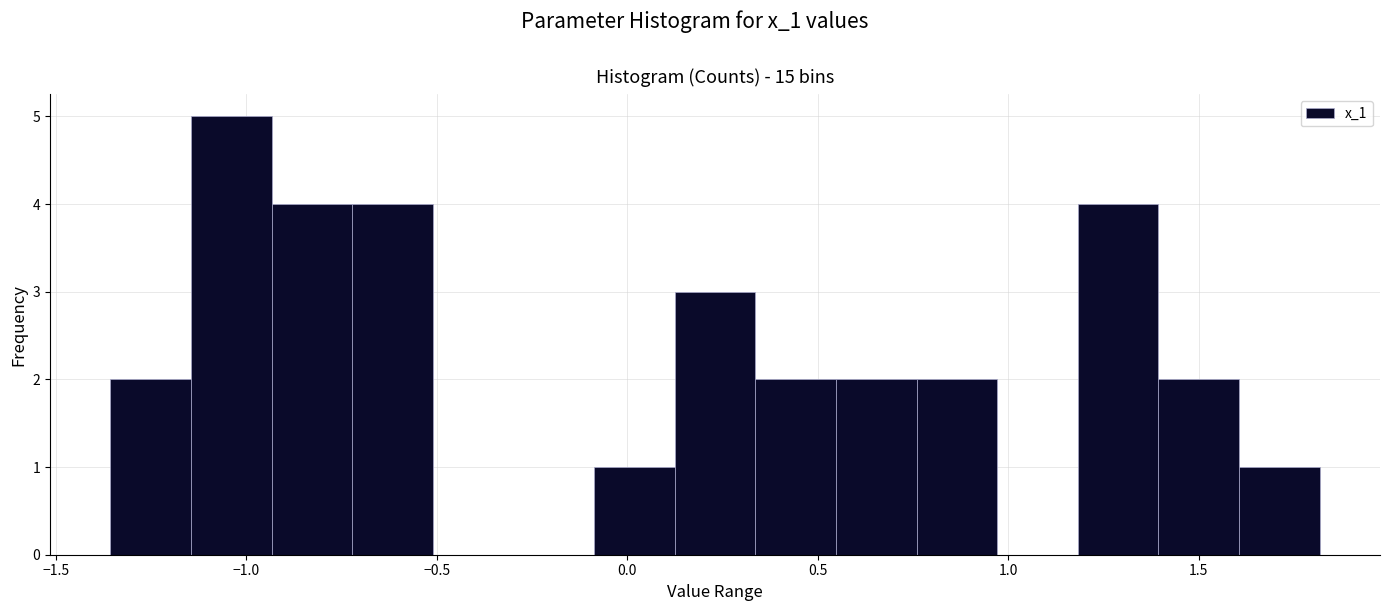

Which range on the x-axis has the tallest bar?

-1.15 to -0.95